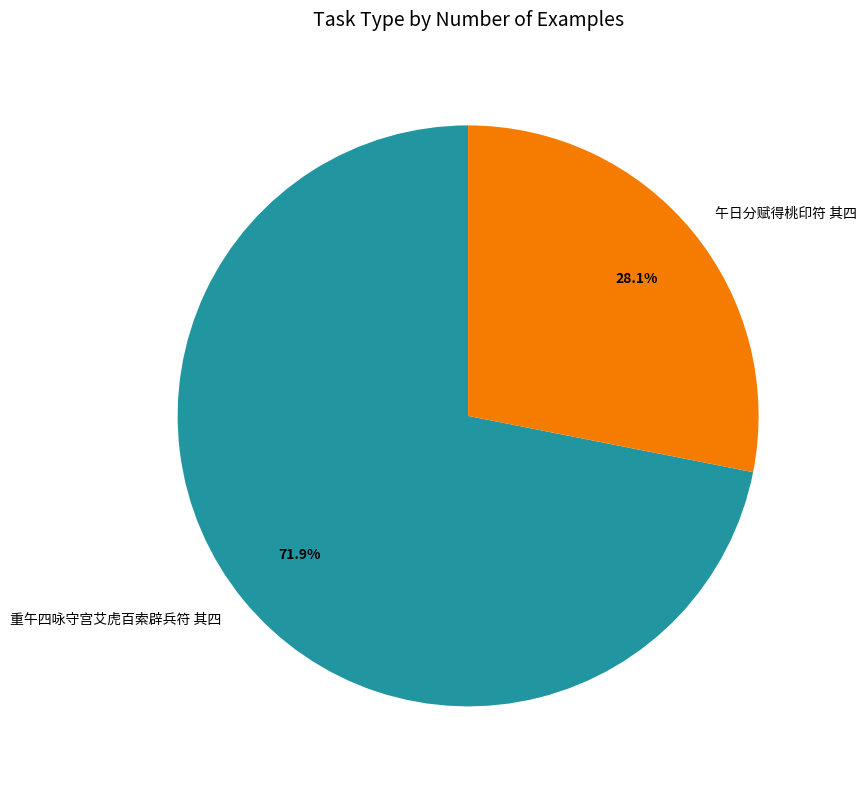

How much of the chart is everything except 午日分赋得桃印符 其四?

71.9%